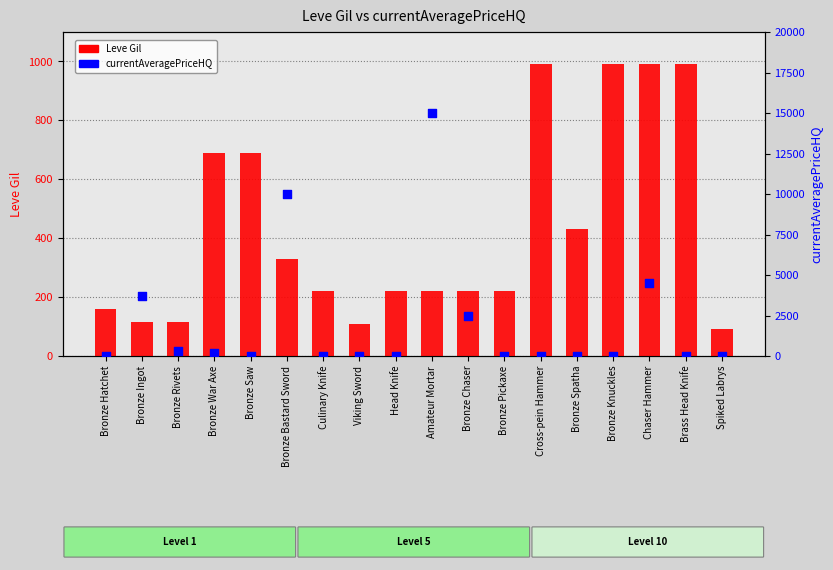

What is the total value across all series at Culinary Knife?

220